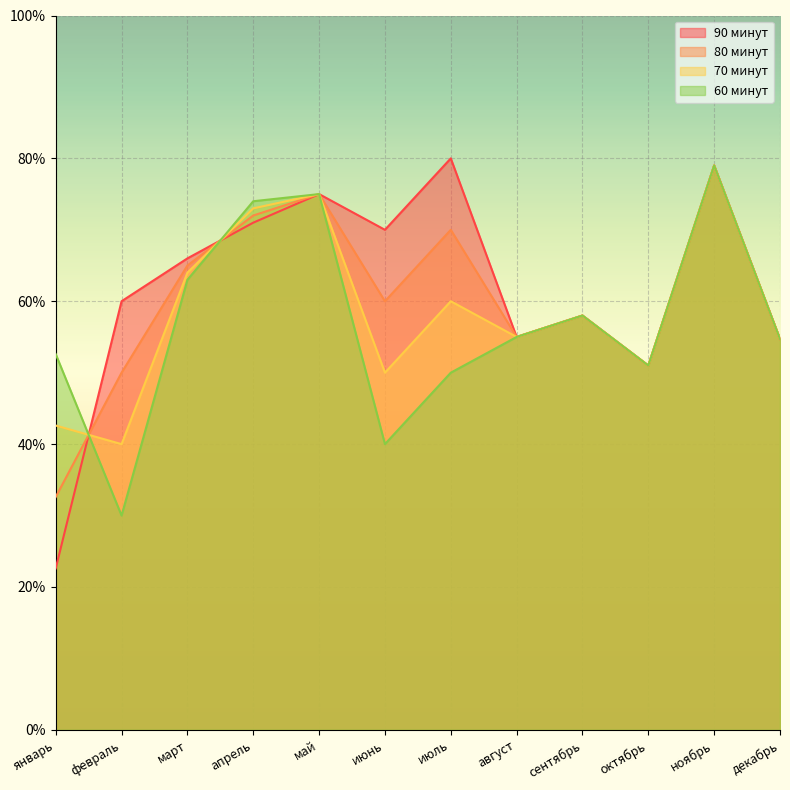

What is the greatest value displayed?

80.0